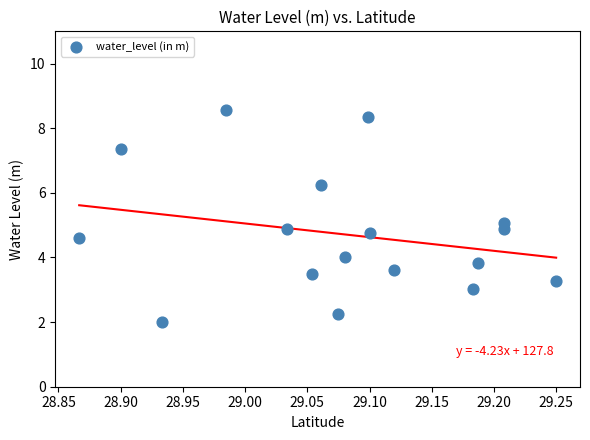

What is the range of X values (max minus min)?

0.4